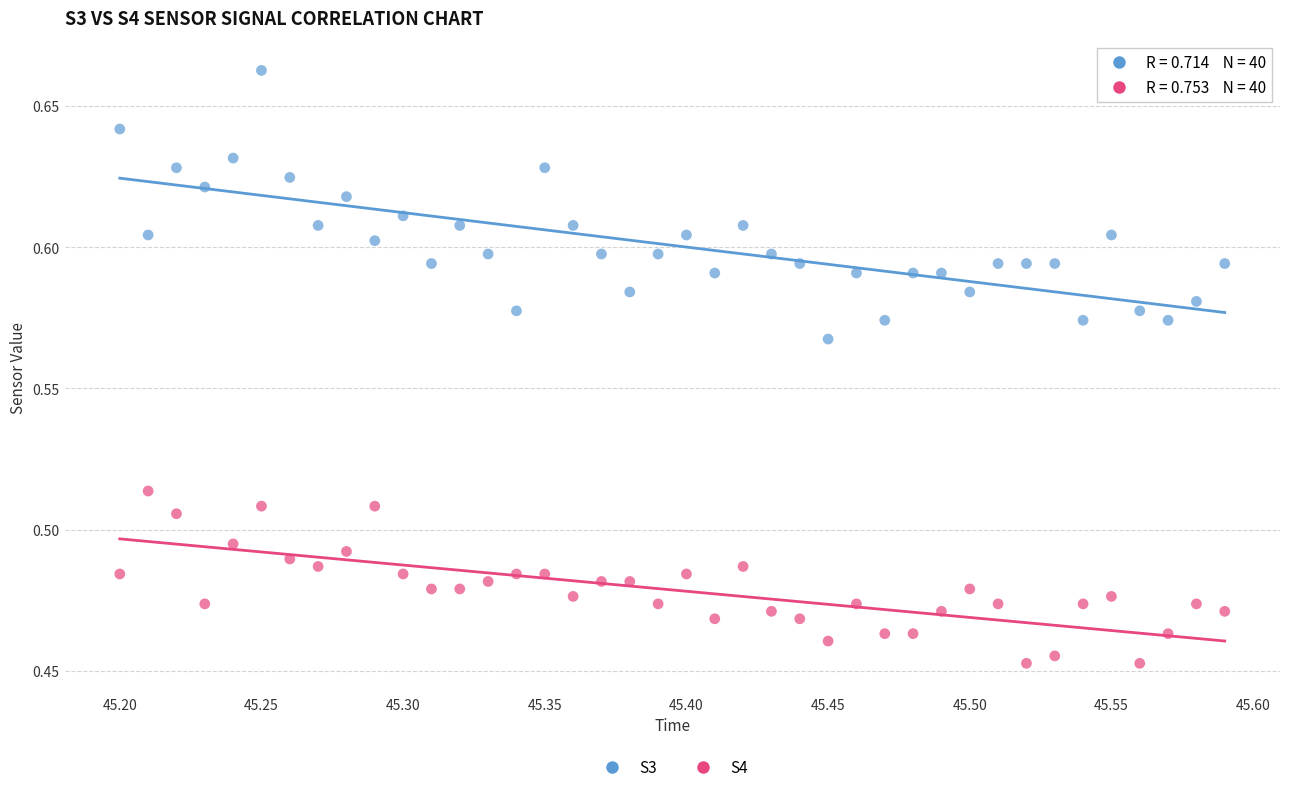

Which series has the widest spread of Y values?

S3